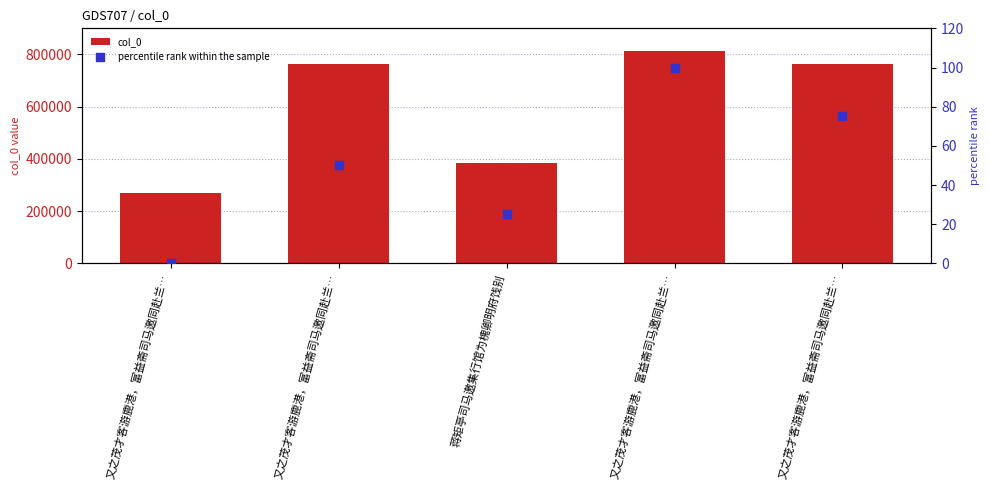

What is the total value across all series at 蒋矩亭司马邀集行馆为槐卿明府饯别?

384920